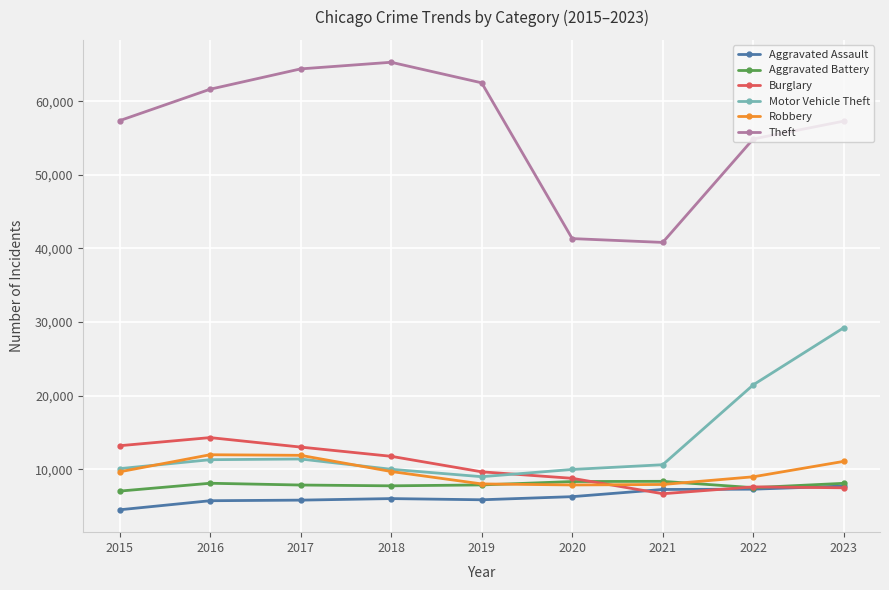

Where is the first local minimum for Burglary?

2021